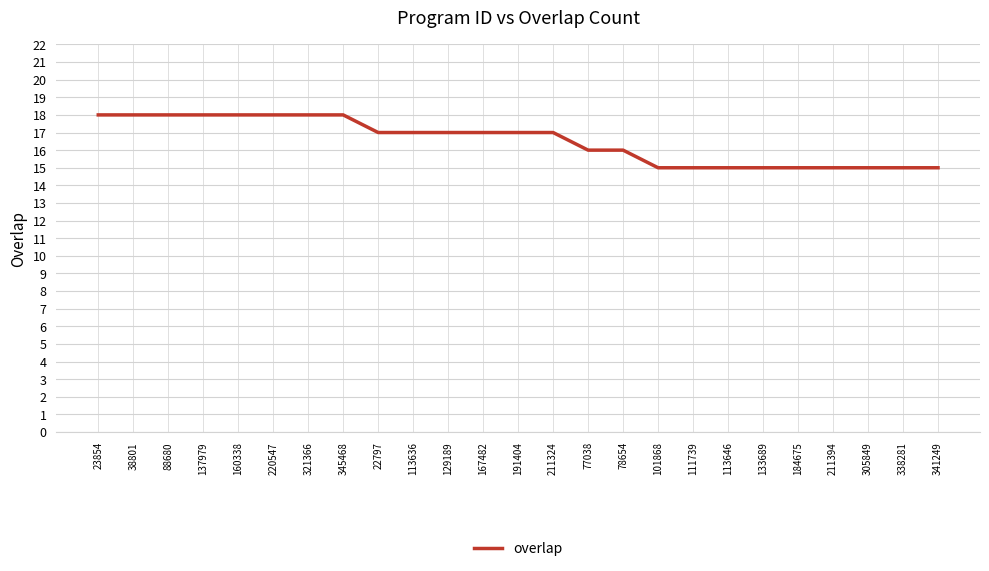

What is the approximate value at 137979?

18